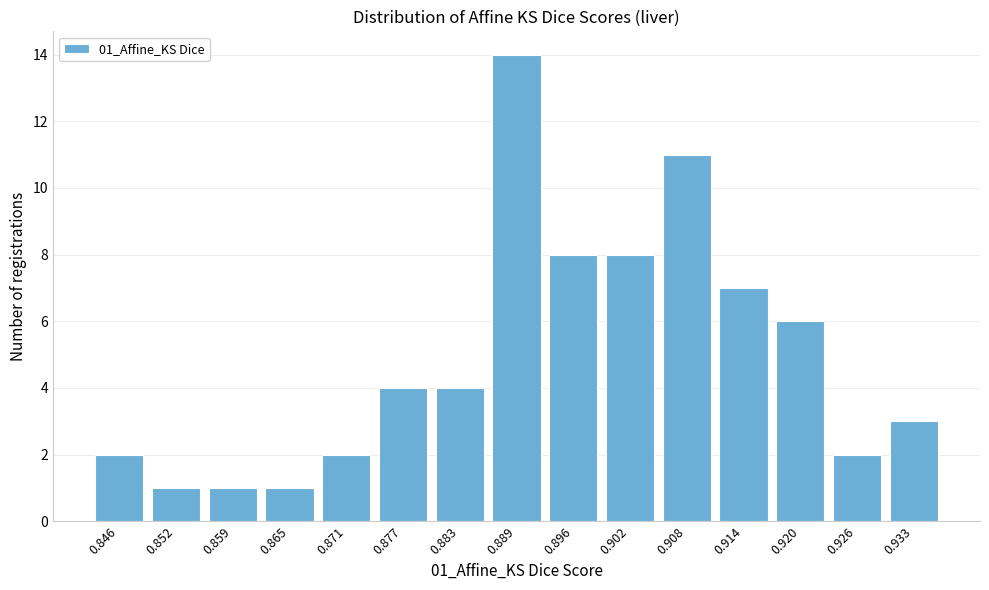

Reading left to right, what are all the values shown in this chart?

2	1	1	1	2	4	4	14	8	8	11	7	6	2	3